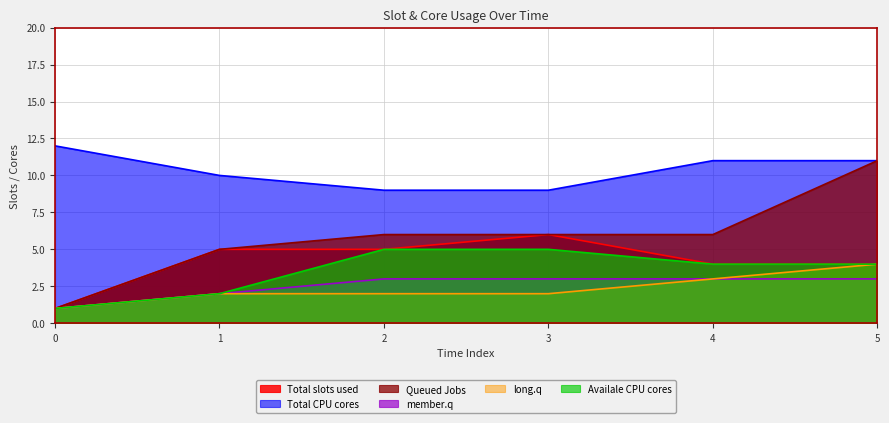

List the series in order of their peak value, lowest first.

member.q, long.q, Availale CPU cores, Total slots used, Queued Jobs, Total CPU cores